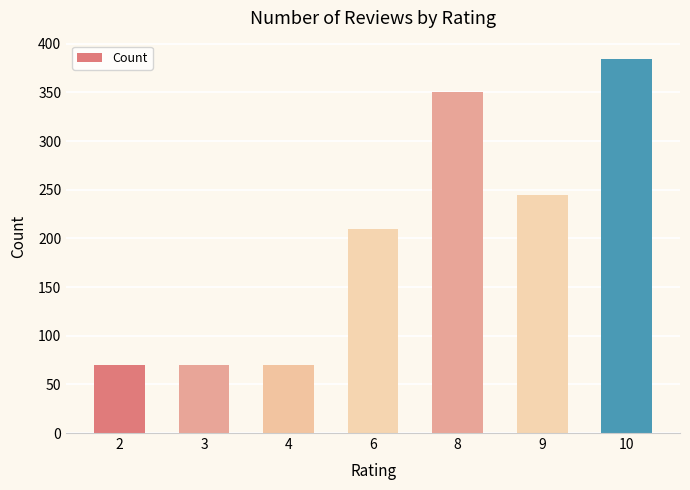

Is it true that the value at 3 is 70?

True